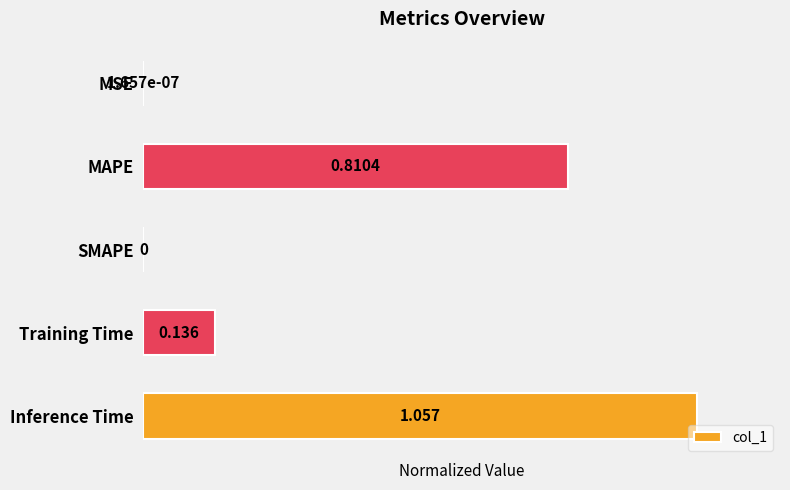

Which category has the highest value across all series?

Inference Time